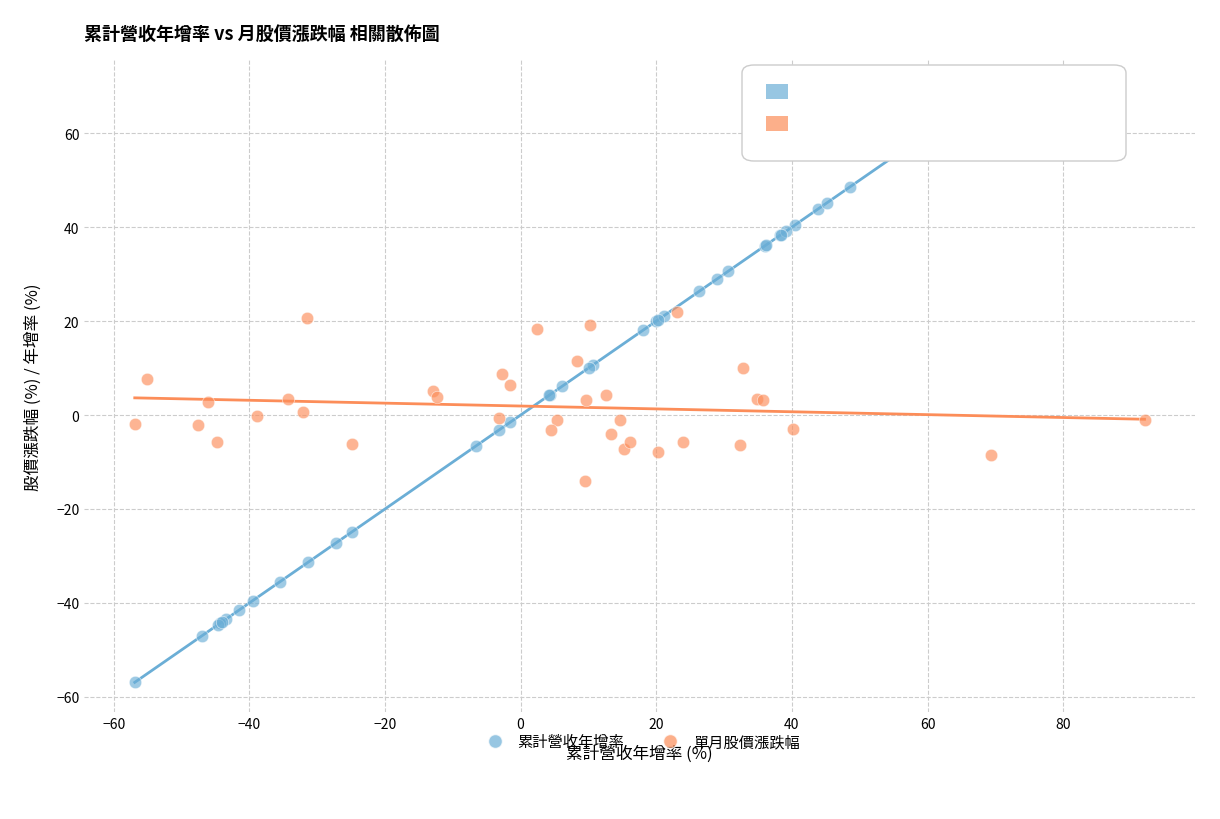

Which series has the widest spread of Y values?

累計營收年增率